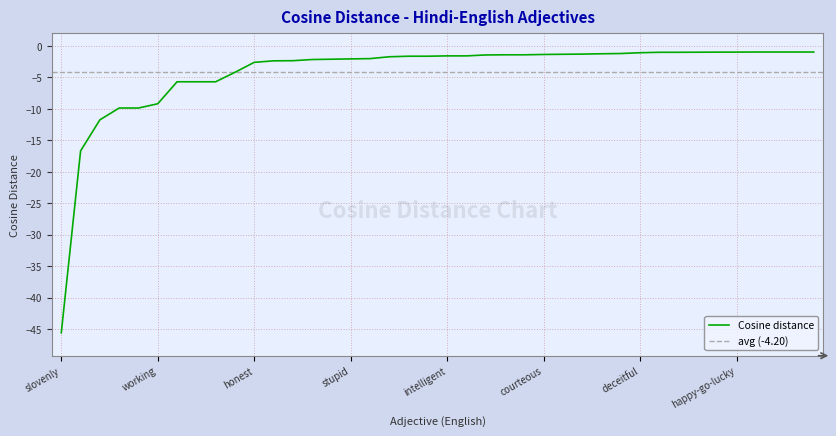

How many lines are shown in the chart?

1